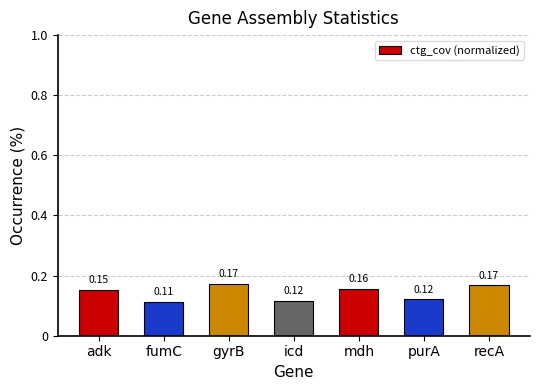

At which category does the chart reach its minimum across all series?

fumC